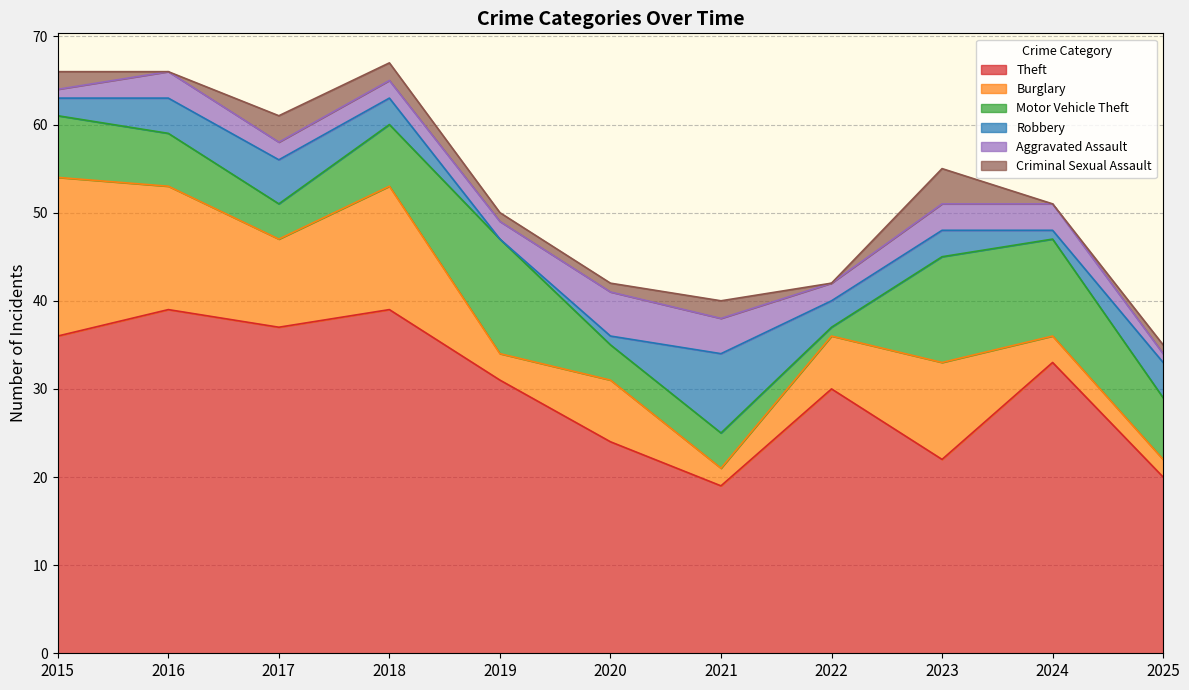

At which label does Motor Vehicle Theft first exceed 7?

2019